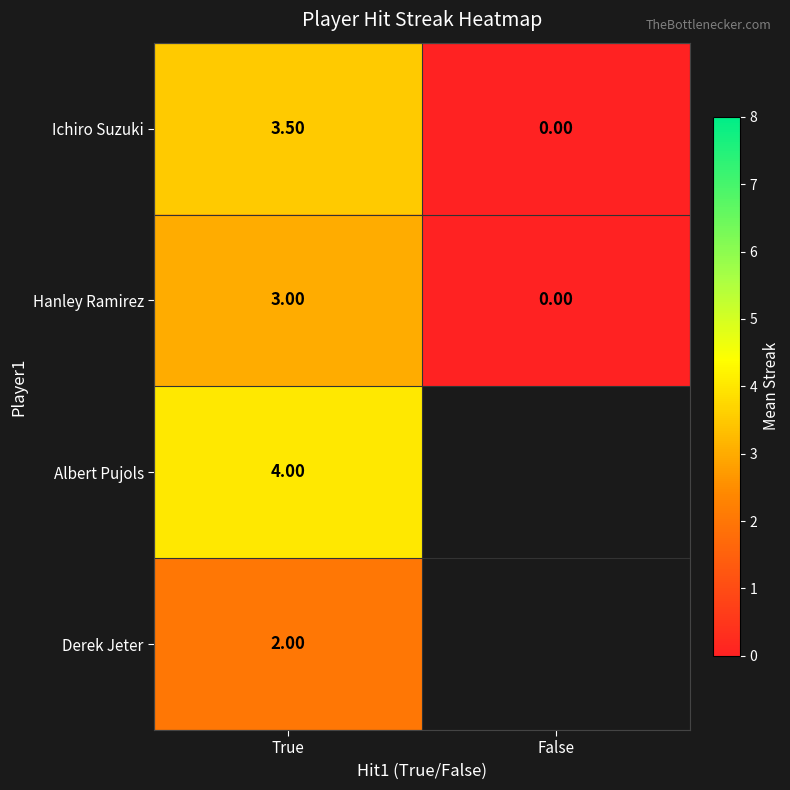

Rank the categories by Hanley Ramirez value from highest to lowest.

True, False